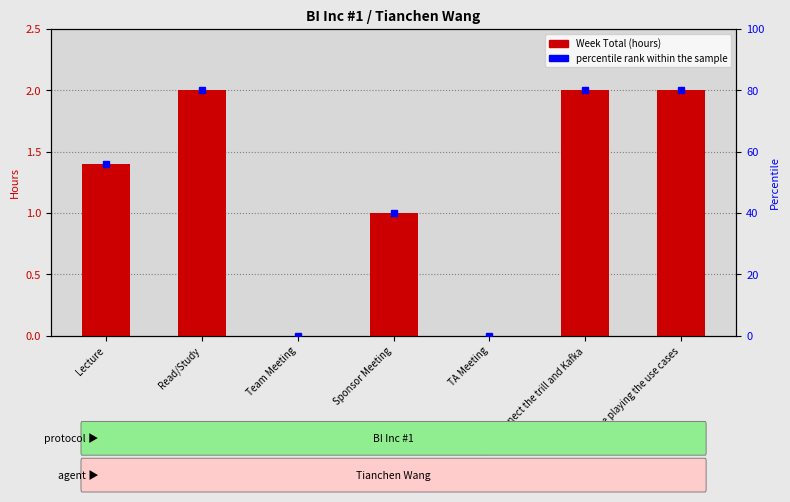

At how many categories does at least one series exceed 0?

5